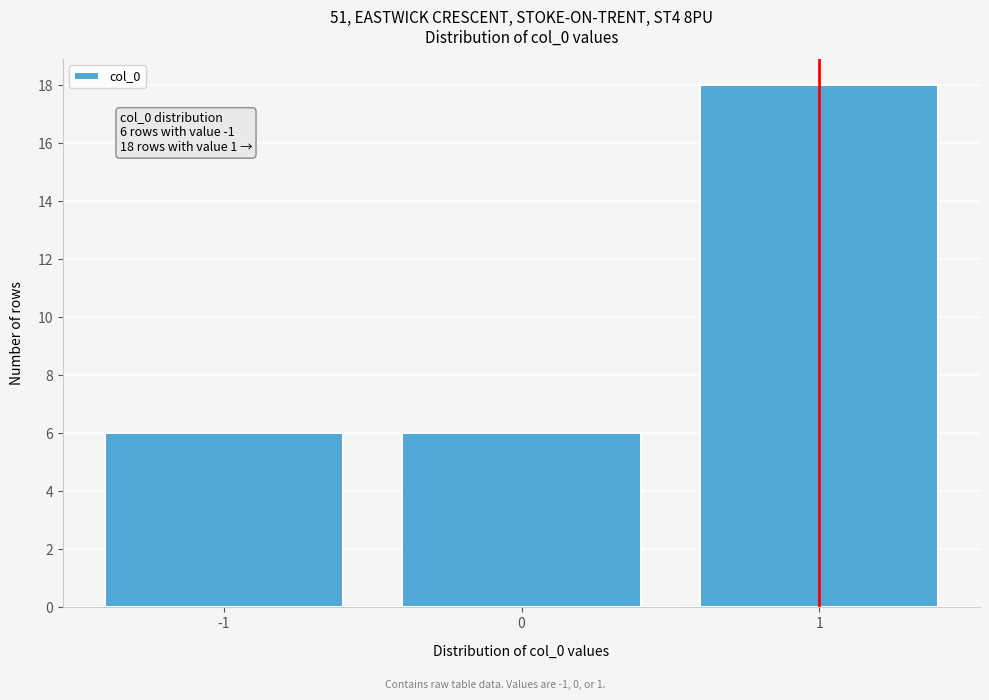

Reading left to right, extract all data points from this chart.

6	6	18